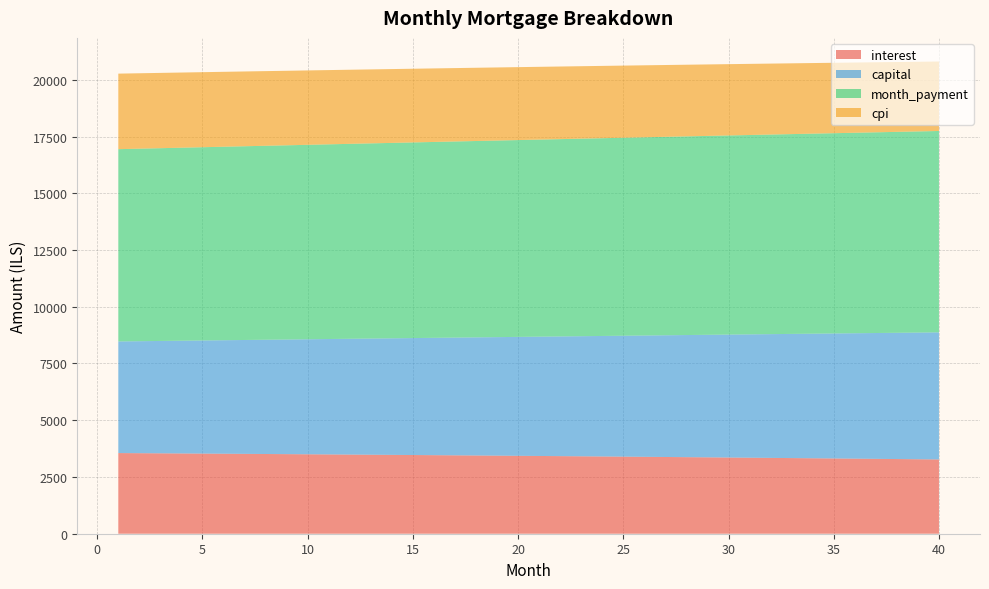

Reading left to right, list all the values displayed in this chart.

interest: 3553.5	3547.8	3542.1	3536.3	3530.5	3524.5	3518.5	3512.4	3506.2	3500.0	3493.6	3487.2	3480.7	3474.1	3467.4	3460.7	3453.9	3446.9	3439.9	3432.8	3425.7	3418.4	3411.1	3403.6	3396.1	3388.5	3380.8	3373.0	3365.1	3357.2	3349.1	3341.0	3332.7	3324.4	3316.0	3307.4	3298.8	3290.1	3281.3	3272.4
capital: 4918.3	4934.7	4951.1	4967.6	4984.2	5000.8	5017.5	5034.2	5050.0	5067.8	5084.7	5101.7	5118.7	5135.7	5152.9	5170.0	5187.3	5204.6	5221.9	5239.3	5256.8	5274.3	5291.9	5309.5	5327.2	5345.0	5362.8	5380.7	5398.6	5416.6	5434.7	5452.8	5470.9	5489.2	5507.5	5525.8	5544.3	5562.7	5581.3	5599.9
month_payment: 8471.8	8482.5	8493.3	8504.0	8514.7	8525.4	8536.0	8546.6	8557.2	8567.8	8578.4	8588.9	8599.4	8609.9	8620.3	8630.7	8641.1	8651.5	8661.8	8672.2	8682.5	8692.7	8703.0	8713.1	8723.3	8733.5	8743.6	8753.7	8763.7	8773.8	8783.8	8793.7	8803.7	8813.6	8823.5	8833.3	8843.1	8852.9	8862.6	8872.3
cpi: 3328.1	3322.7	3317.3	3311.8	3306.2	3300.5	3294.8	3289.0	3283.2	3277.2	3271.2	3265.1	3258.9	3252.6	3246.3	3239.9	3233.4	3226.8	3220.2	3213.4	3206.6	3199.7	3192.8	3185.7	3178.6	3171.3	3164.1	3156.7	3149.2	3141.6	3134.0	3126.3	3118.4	3110.5	3102.6	3094.5	3086.3	3078.1	3069.7	3061.3